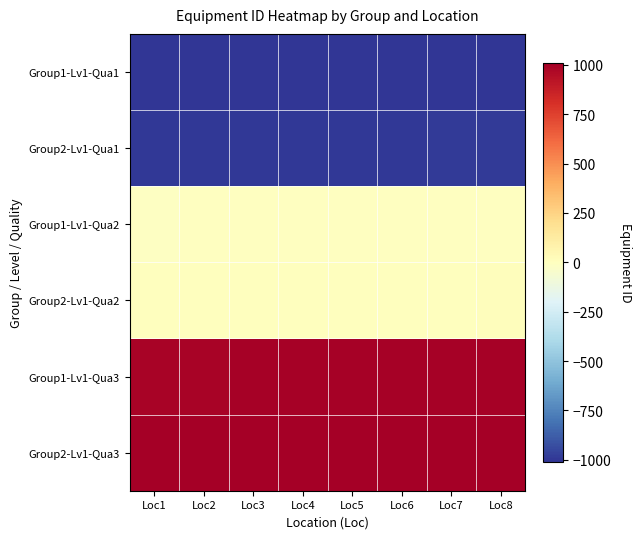

Reading left to right, what are all the values shown in this chart?

Group1-Lv1-Qua1: Loc1=-1008.5	Loc2=-1007.5	Loc3=-1006.5	Loc4=-1005.5	Loc5=-1004.5	Loc6=-1003.5	Loc7=-1002.5	Loc8=-1001.5
Group2-Lv1-Qua1: Loc1=-998.5	Loc2=-997.5	Loc3=-996.5	Loc4=-995.5	Loc5=-994.5	Loc6=-993.5	Loc7=-992.5	Loc8=-991.5
Group1-Lv1-Qua2: Loc1=-8.5	Loc2=-7.5	Loc3=-6.5	Loc4=-5.5	Loc5=-4.5	Loc6=-3.5	Loc7=-2.5	Loc8=-1.5
Group2-Lv1-Qua2: Loc1=1.5	Loc2=2.5	Loc3=3.5	Loc4=4.5	Loc5=5.5	Loc6=6.5	Loc7=7.5	Loc8=8.5
Group1-Lv1-Qua3: Loc1=991.5	Loc2=992.5	Loc3=993.5	Loc4=994.5	Loc5=995.5	Loc6=996.5	Loc7=997.5	Loc8=998.5
Group2-Lv1-Qua3: Loc1=1001.5	Loc2=1002.5	Loc3=1003.5	Loc4=1004.5	Loc5=1005.5	Loc6=1006.5	Loc7=1007.5	Loc8=1008.5